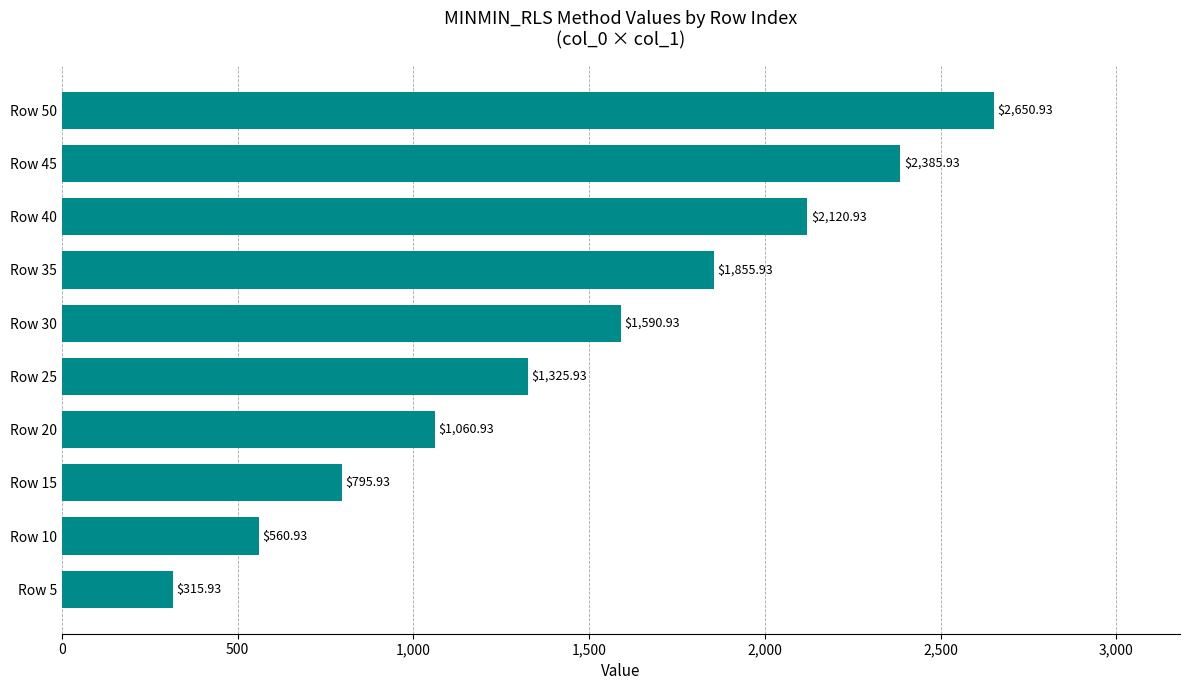

How many data points does each series have?

10